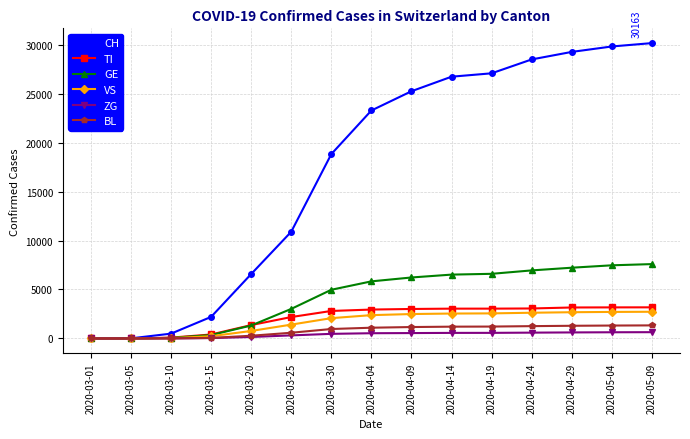

The CH series shows 811 at 2020-03-15. True or false?

False